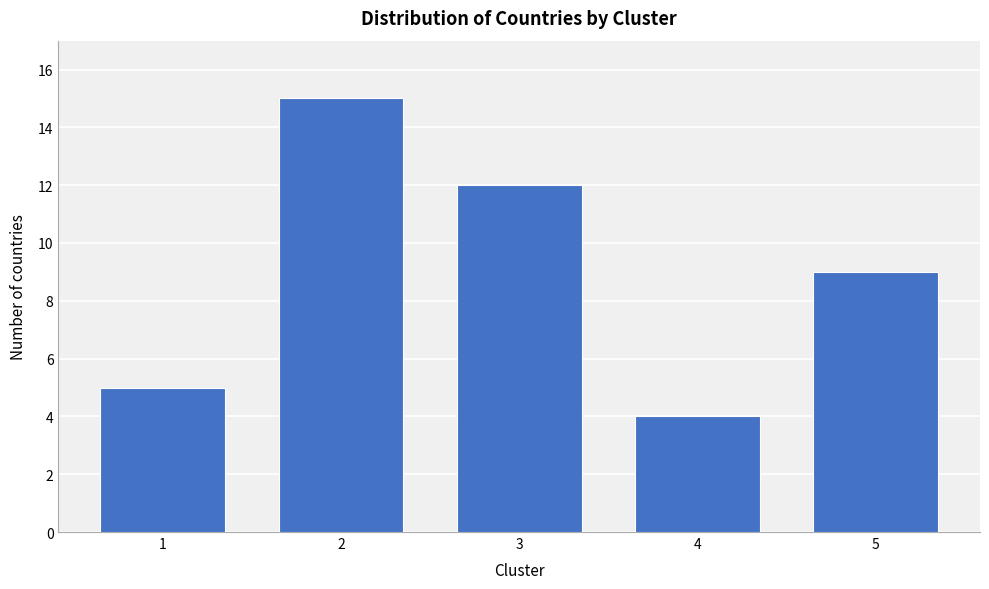

Reading left to right, extract all data points from this chart.

1=5	2=15	3=12	4=4	5=9